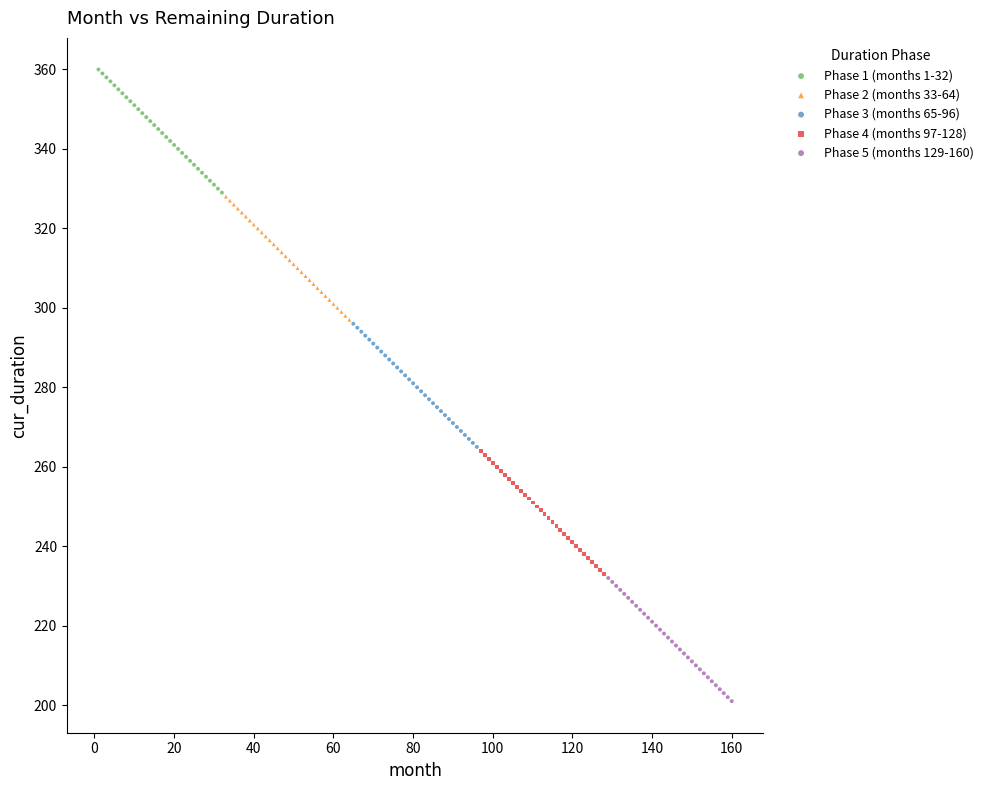

What are all the series names shown in the legend?

Phase 1 (months 1-32), Phase 2 (months 33-64), Phase 3 (months 65-96), Phase 4 (months 97-128), Phase 5 (months 129-160)